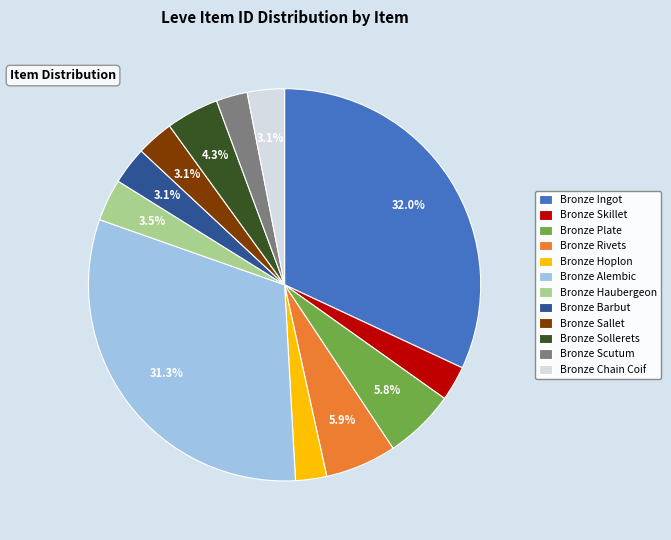

What percentage is the Bronze Sollerets slice, to the nearest percent?

4%